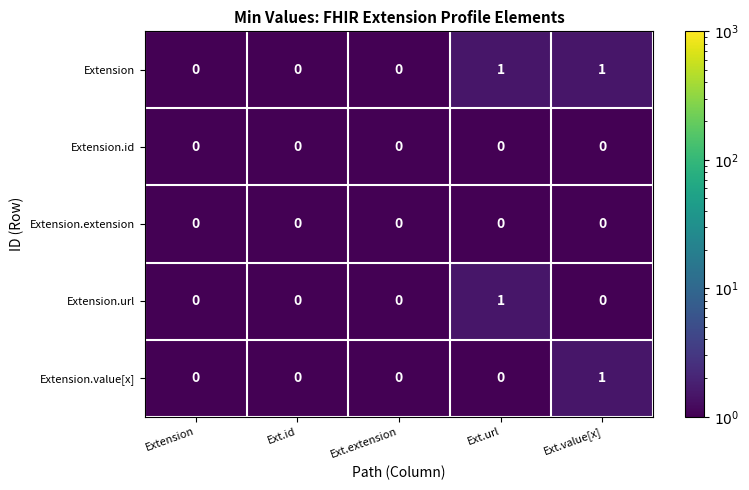

What is the spread (max minus min) of values at Ext.url?

1